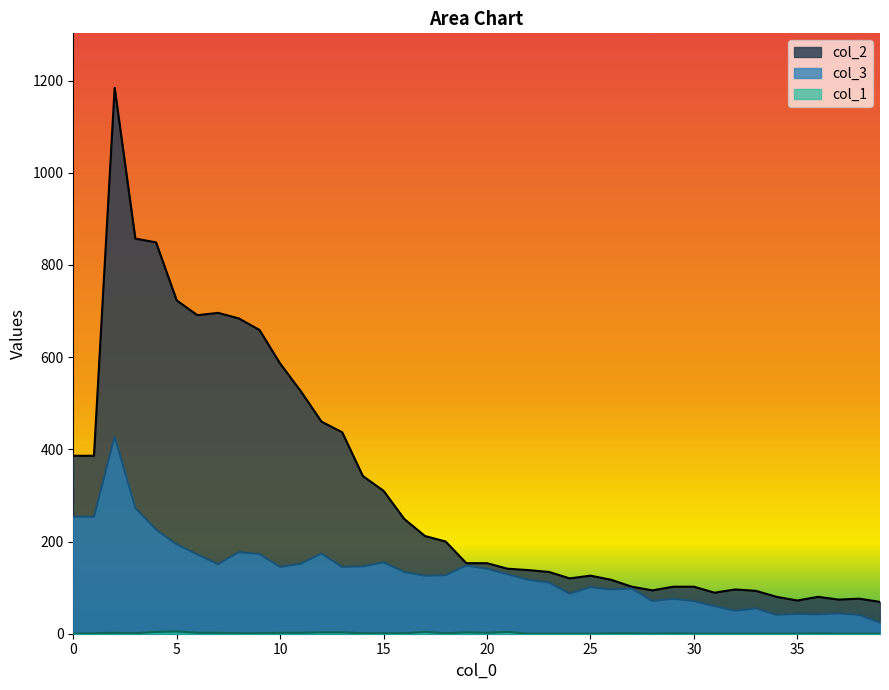

List the labels in order of col_3 value, largest first.

2, 3, 0, 1, 4, 5, 8, 12, 9, 6, 15, 11, 7, 19, 14, 10, 13, 20, 16, 21, 18, 17, 22, 23, 25, 27, 26, 24, 29, 28, 30, 31, 33, 32, 37, 35, 36, 34, 38, 39